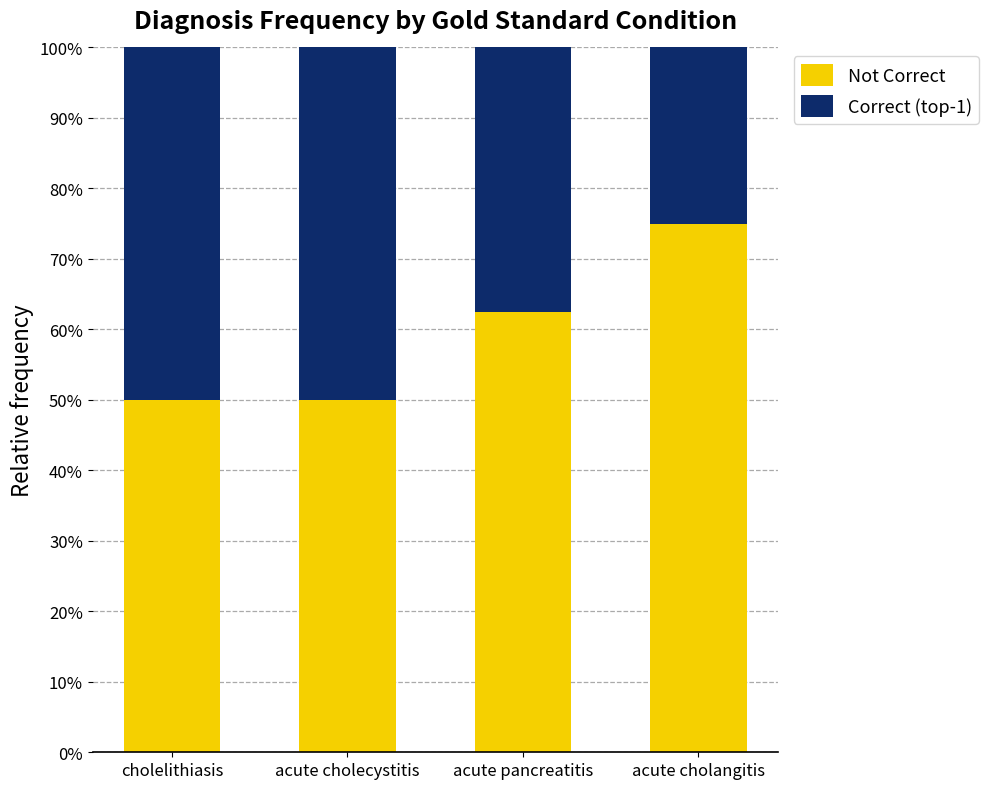

Is it true that Not Correct equals 39.3 at acute cholangitis?

False